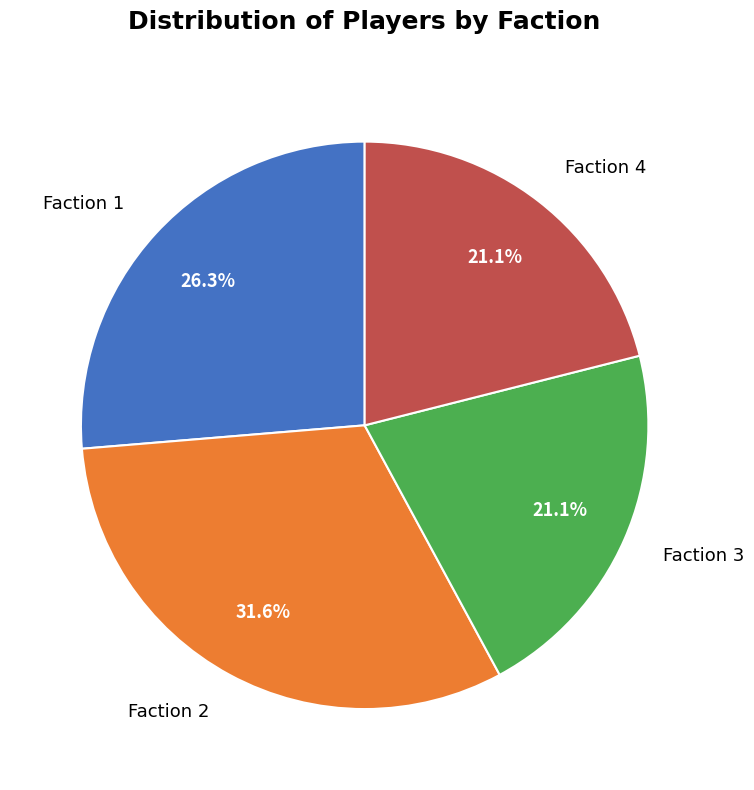

How many slices are in this pie chart?

4